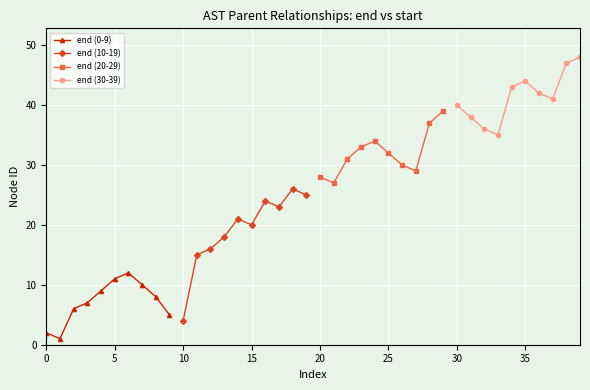

Which series has the widest spread of values?

end (10-19)